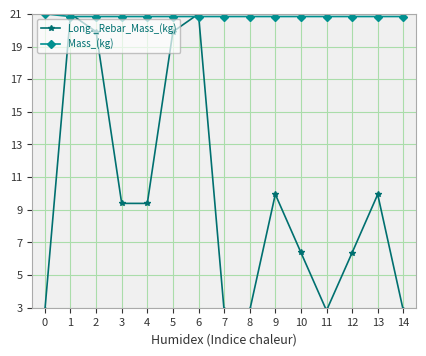

Which series changed the most between 2 and 7?

Long._Rebar_Mass_(kg)